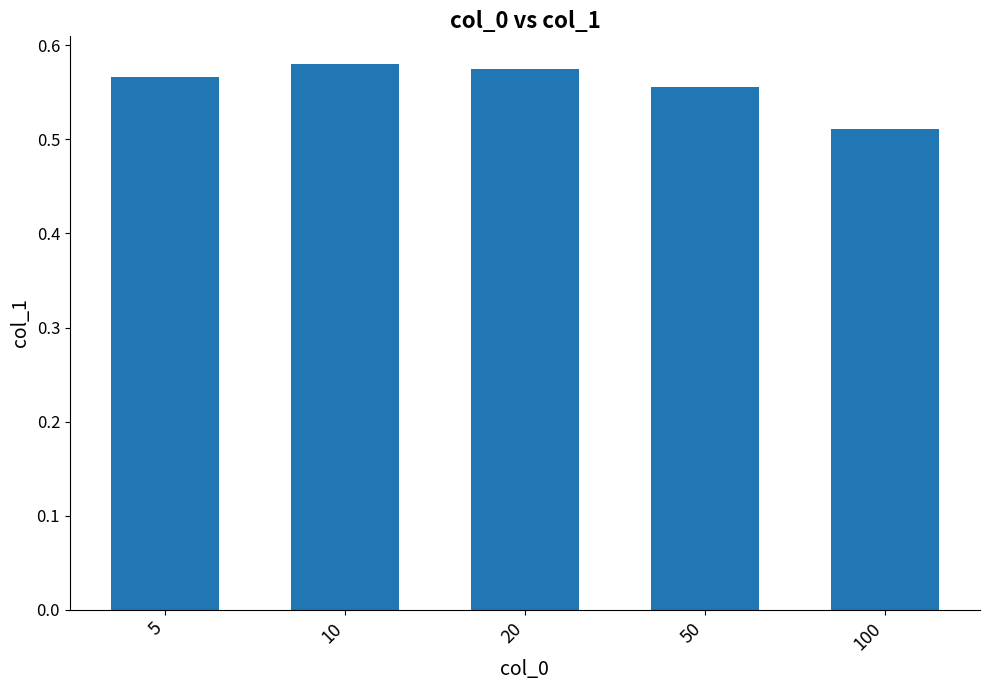

What is the sum of the values at 20 and 50?

1.1